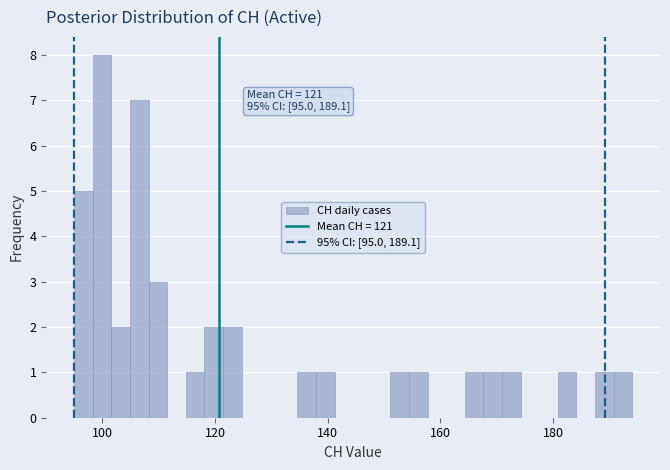

Around what value on the x-axis is the tallest bar? Give the approximate position of its centre, as read against the axis.

100